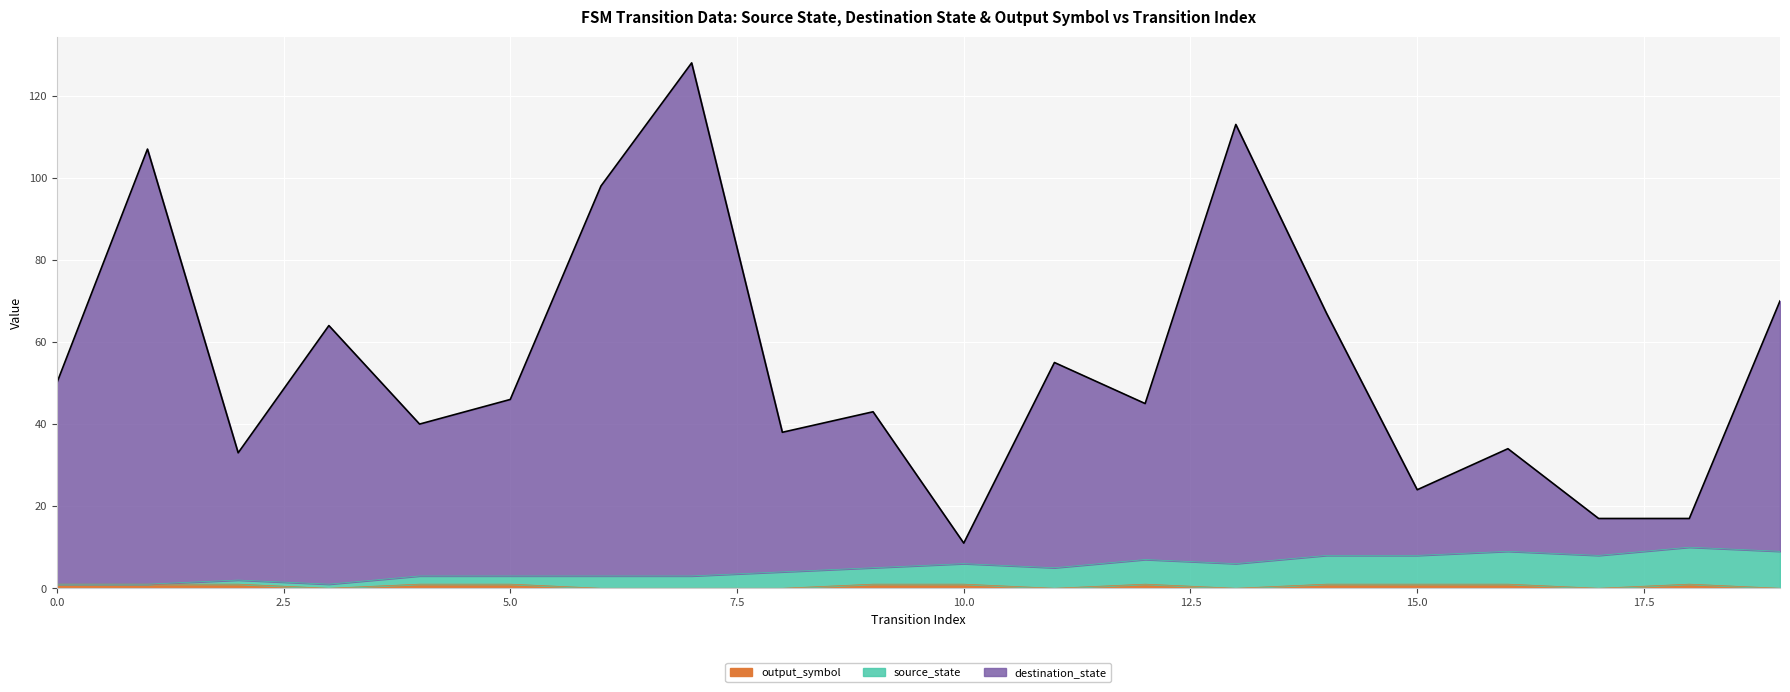

In output_symbol, how many points are lower than both neighbors (excluding endpoints)?

4